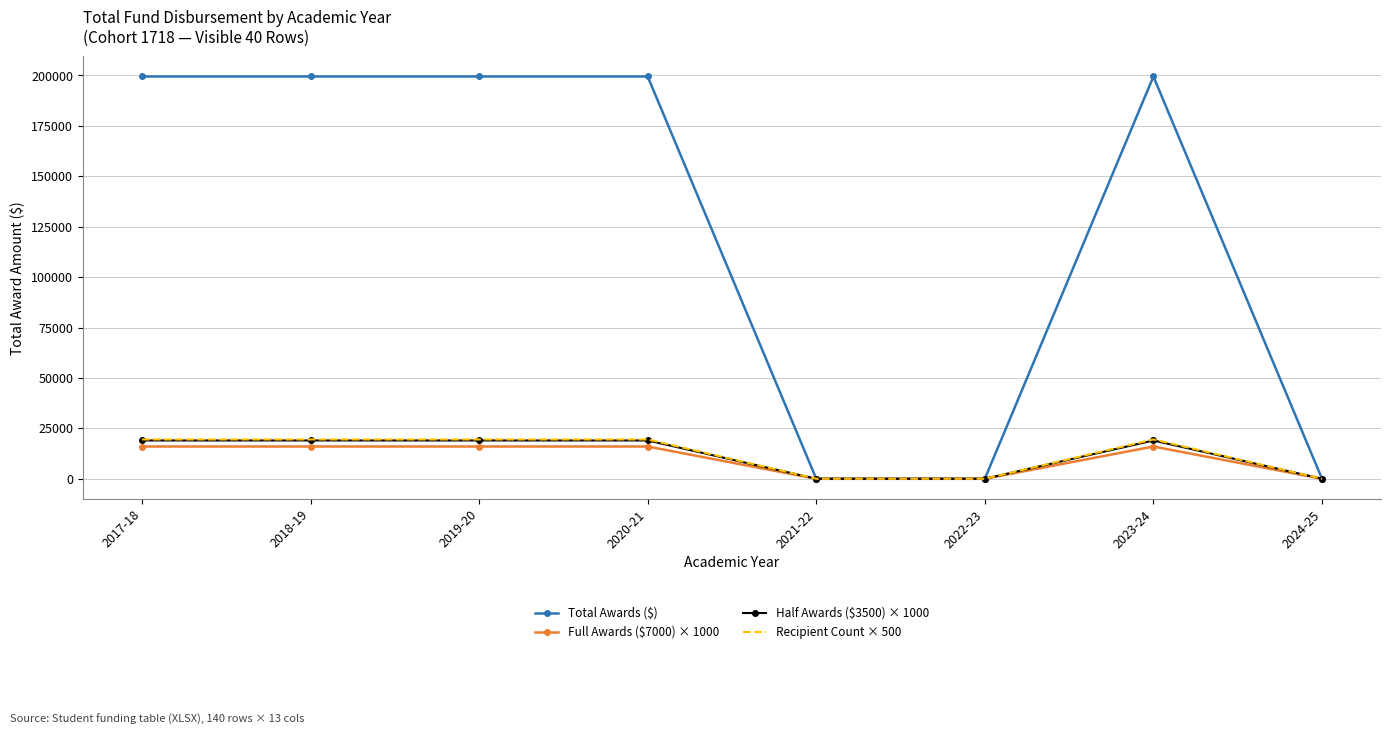

What is the sum of the Half Awards ($3500) × 1000 values at 2024-25 and 2023-24?

19000